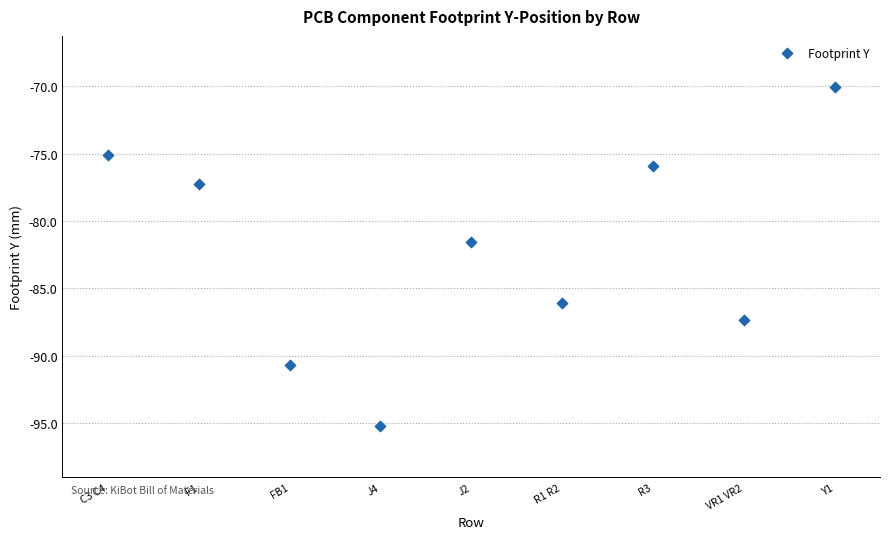

What is the average Y value?

-82.1